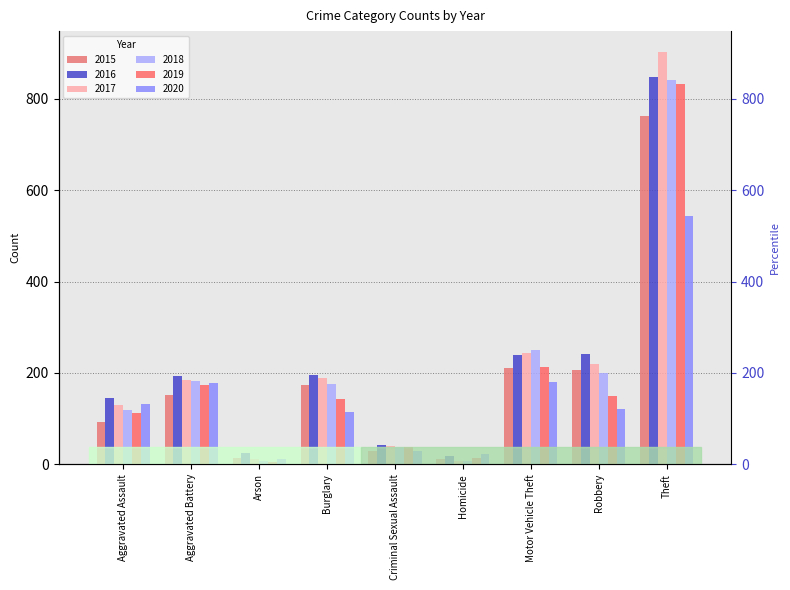

What is the average value of the 2020 series?

148